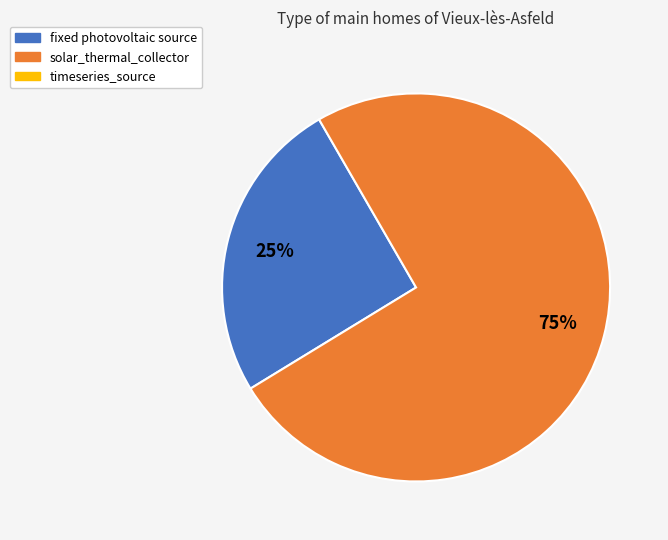

Is there a majority slice in this chart?

Yes